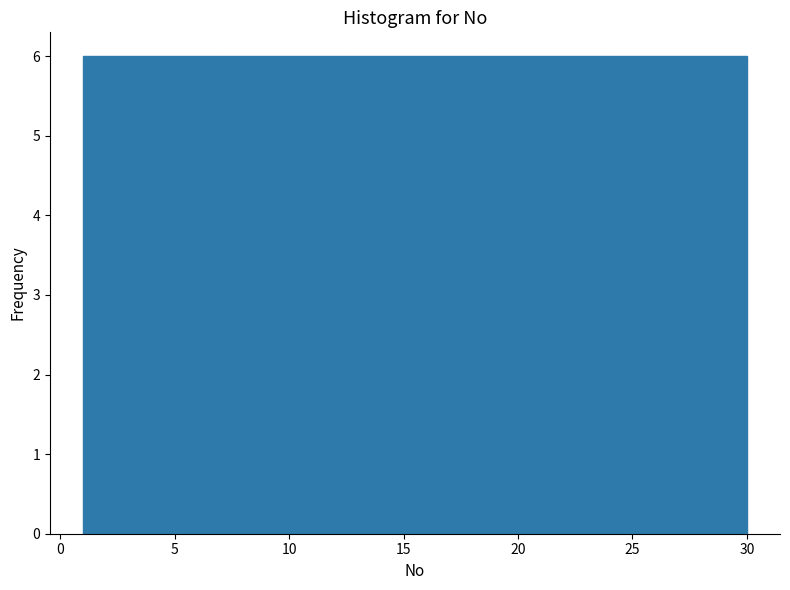

What is the height of the bar covering 6.8 to 12.6 on the x-axis? Neither the bar edges nor the heights are printed on the chart, so give them approximately, as read against the axes.

6